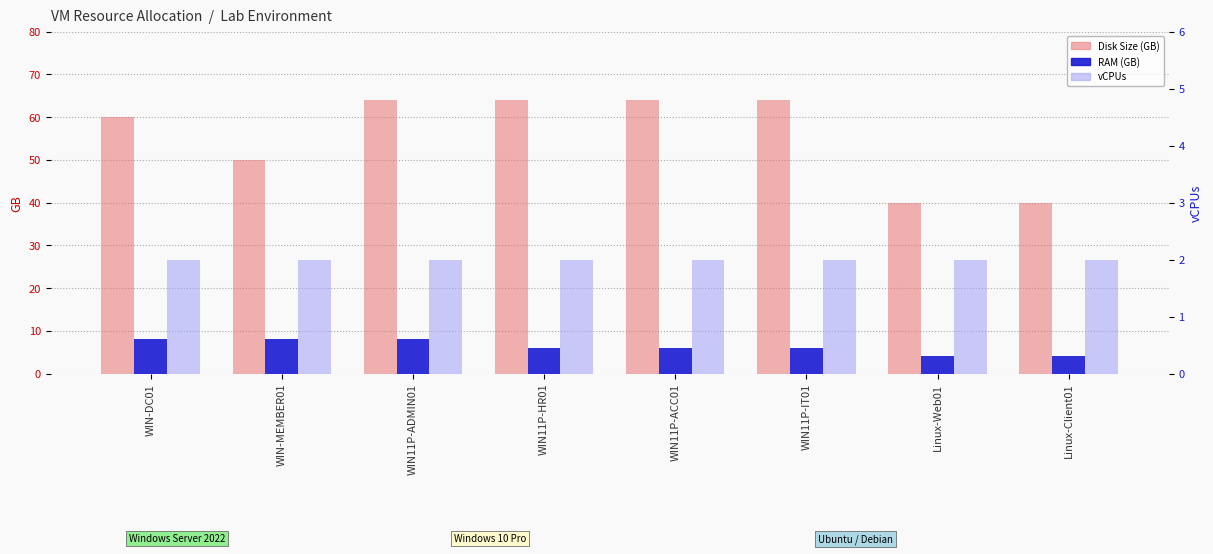

True or false: Disk Size (GB) has a value of 64 at WIN11P-ACC01.

True